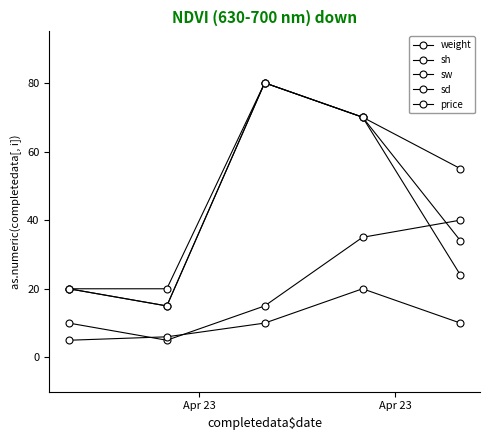

At which label does sh reach its minimum?

Apr 23